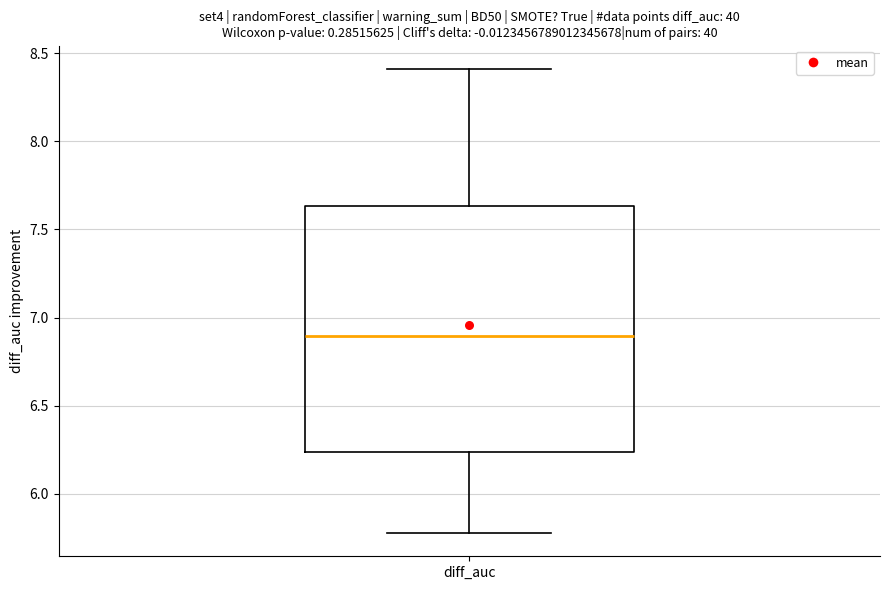

Transcribe this box plot: give where the median line is, the range the box spans, and where the two whiskers end, as read against the y-axis. The values are not printed on the chart, so give them approximately, as read against the axis.

median 6.90, box 6.25 to 7.65, whiskers 5.80 to 8.40